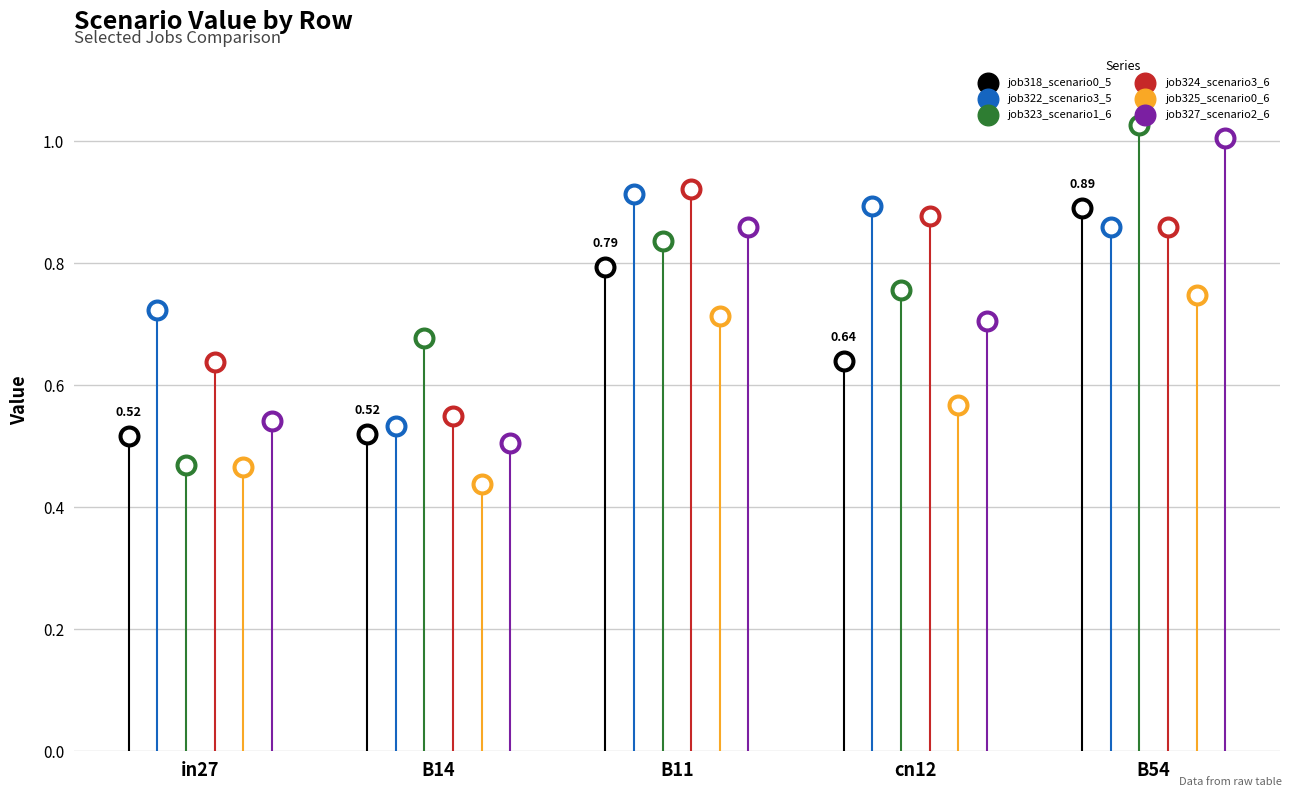

Is the value of job322_scenario3_5 at in27 greater than the value of job327_scenario2_6 at B54?

No